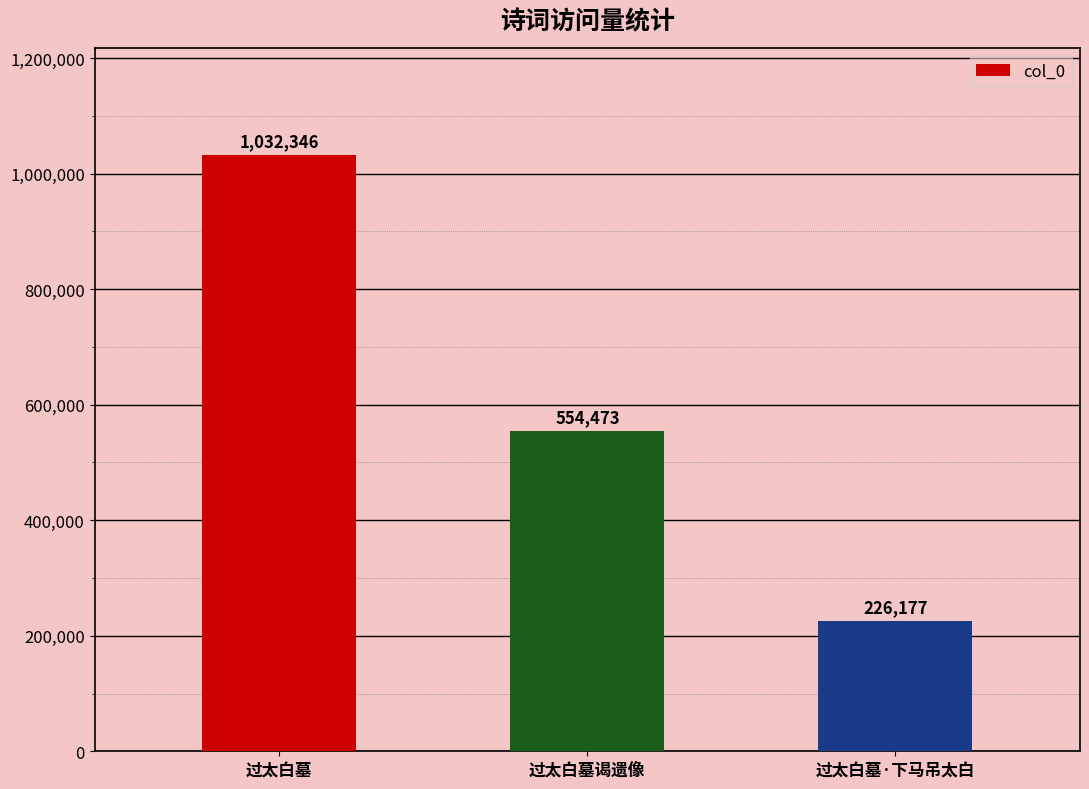

Approximately how many times larger is the value at 过太白墓谒遗像 compared to 过太白墓·下马吊太白?

2.5